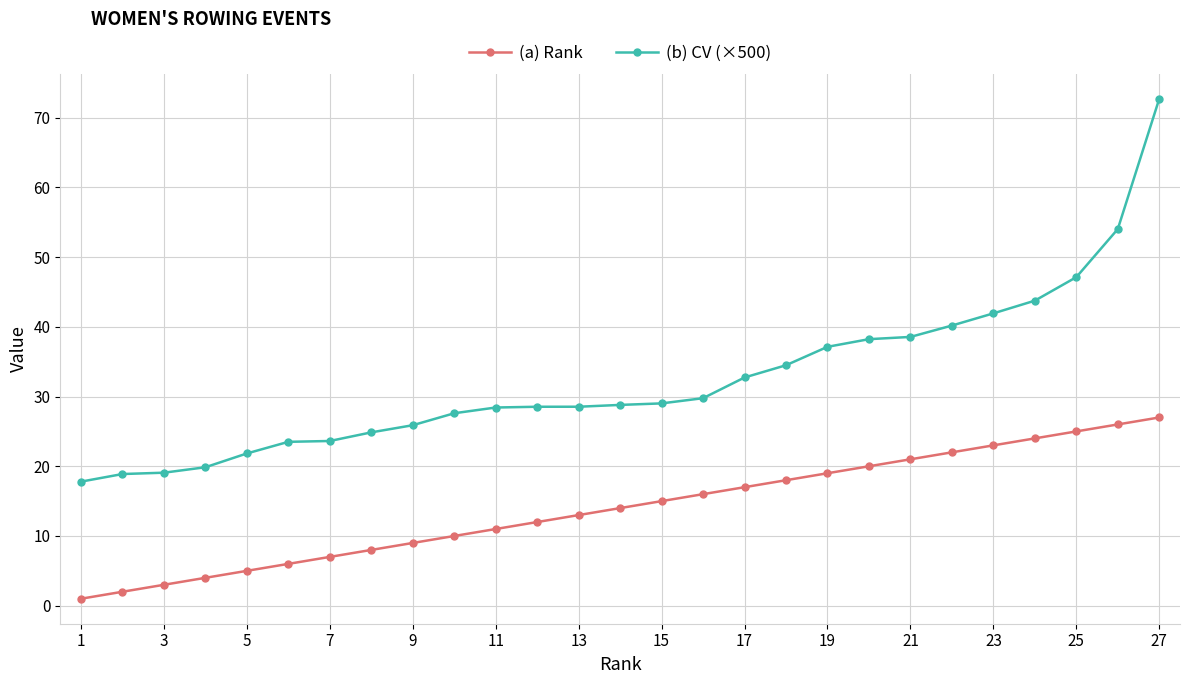

What are all the series names shown in the legend?

(a) Rank, (b) CV (×500)